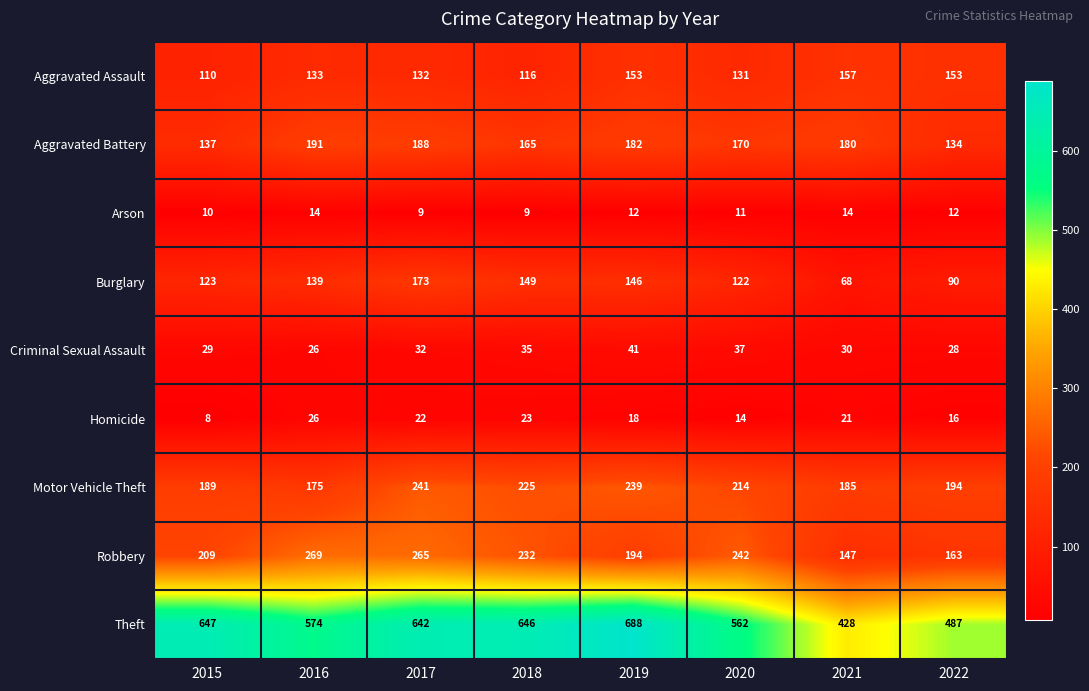

At 2019, list the series in order from largest to smallest.

Theft, Motor Vehicle Theft, Robbery, Aggravated Battery, Aggravated Assault, Burglary, Criminal Sexual Assault, Homicide, Arson